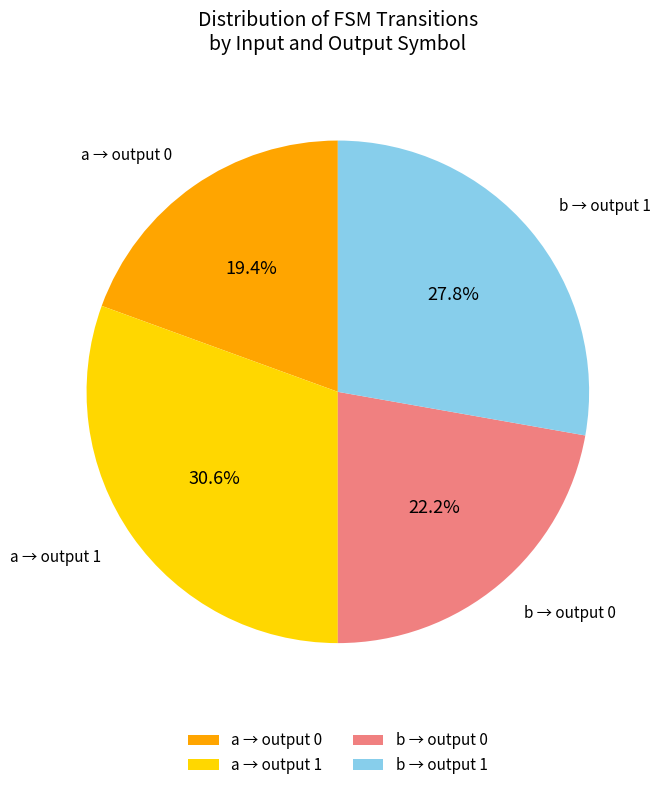

Is the sum of b → output 1 and a → output 0 greater than half?

No